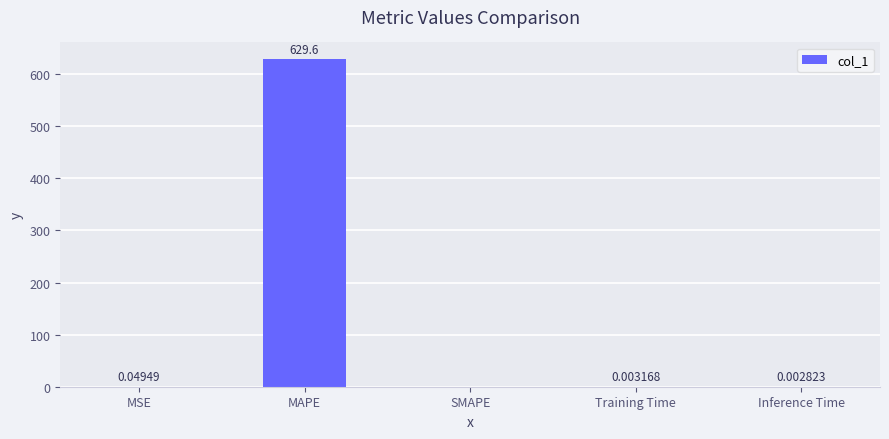

At which label is the value closest to 314?

MSE